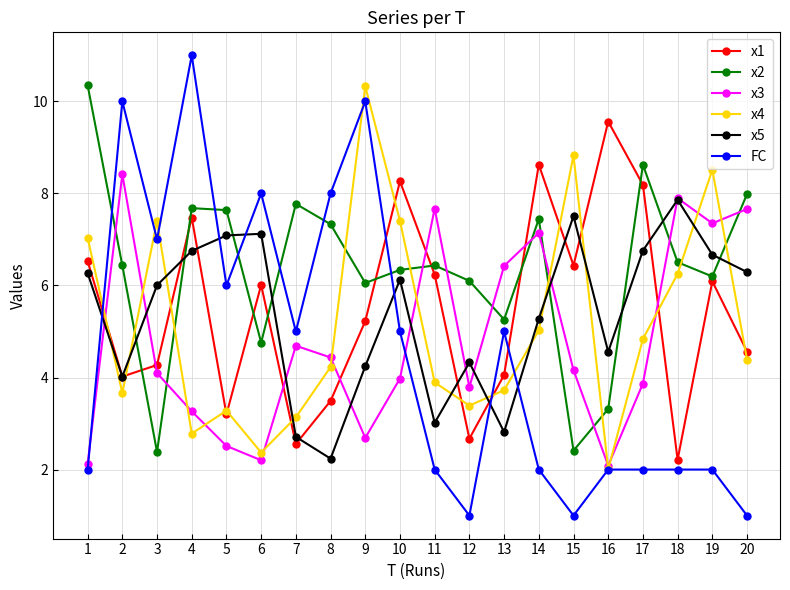

What is the difference between the x1 values at 14 and 16?

0.9